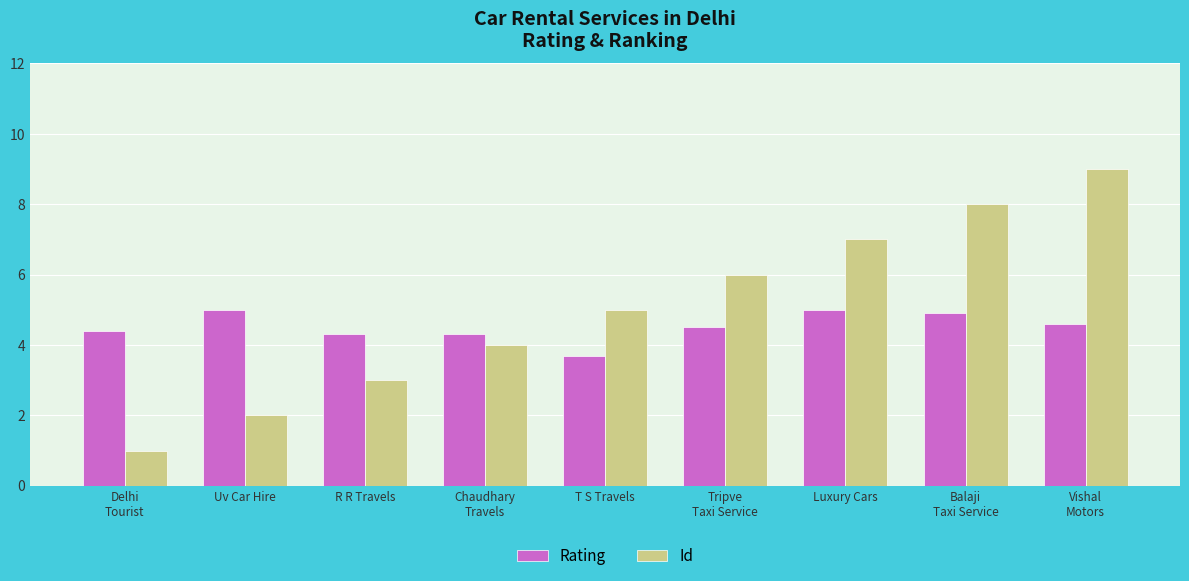

What position from the right is Balaji
Taxi Service?

2